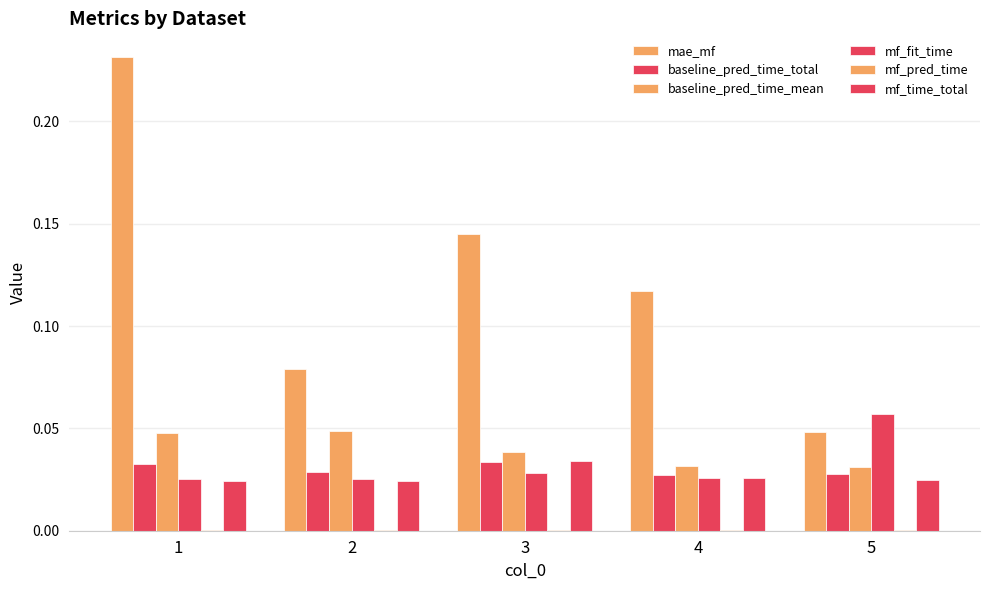

Reading right to left, what are all the values shown in this chart?

mae_mf: 5=0.0	4=0.1	3=0.1	2=0.1	1=0.2
baseline_pred_time_total: 5=0.0	4=0.0	3=0.0	2=0.0	1=0.0
baseline_pred_time_mean: 5=0.0	4=0.0	3=0.0	2=0.0	1=0.0
mf_fit_time: 5=0.1	4=0.0	3=0.0	2=0.0	1=0.0
mf_pred_time: 5=0.0	4=0.0	3=0.0	2=0.0	1=0.0
mf_time_total: 5=0.0	4=0.0	3=0.0	2=0.0	1=0.0